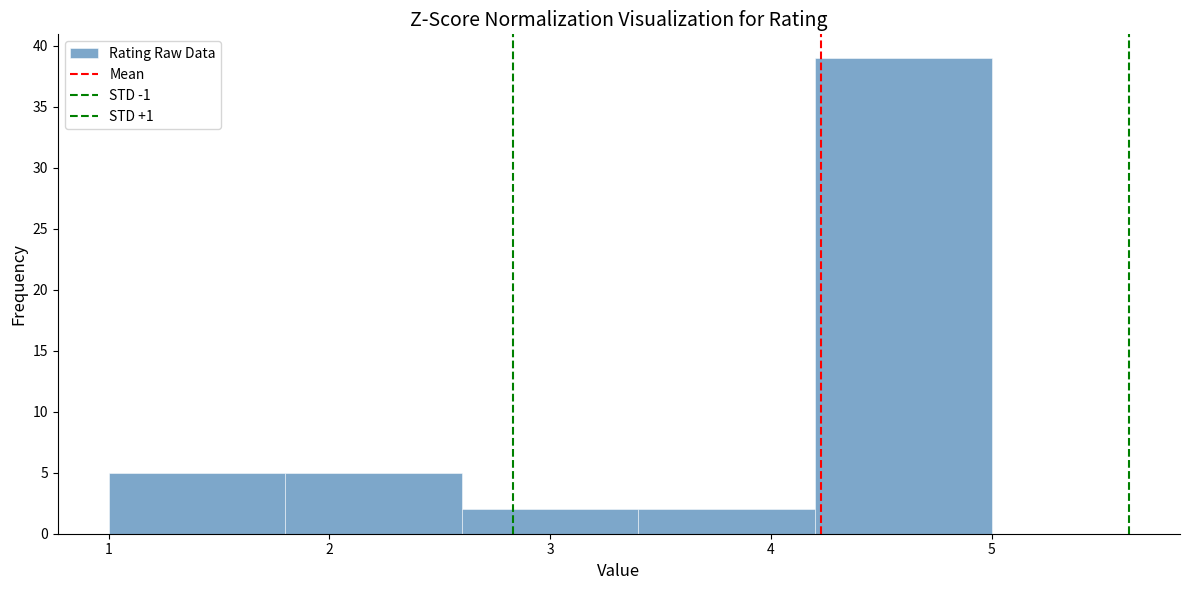

Reading left to right, transcribe this chart: for each bar, give the range it covers on the x-axis and its height. The values are not printed on the chart, so give them approximately, as read against the axis.

1.0 to 1.8: 5
1.8 to 2.6: 5
2.6 to 3.4: 2
3.4 to 4.2: 2
4.2 to 5.0: 39